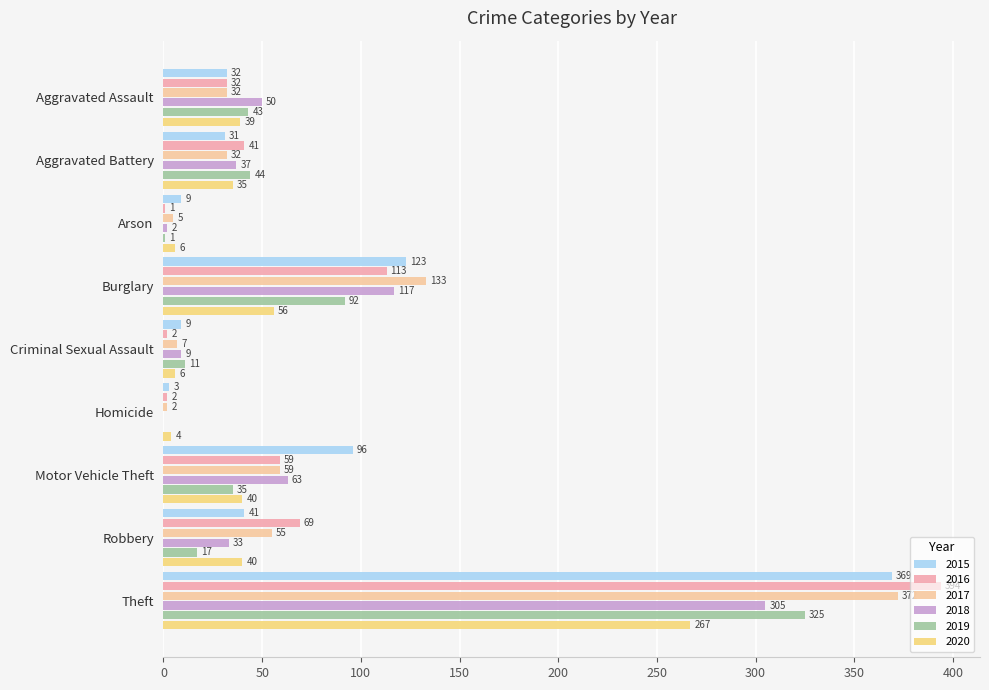

What is the value of the 2019 bar at the 3rd from the left?

1